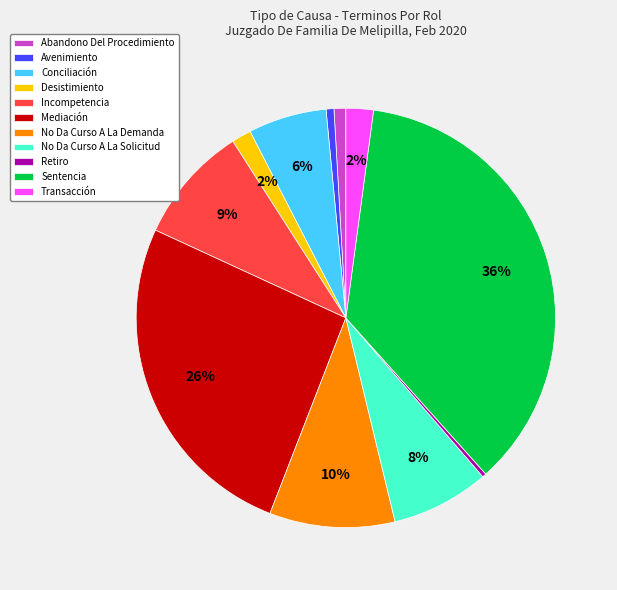

Count the number of slices in the pie.

11